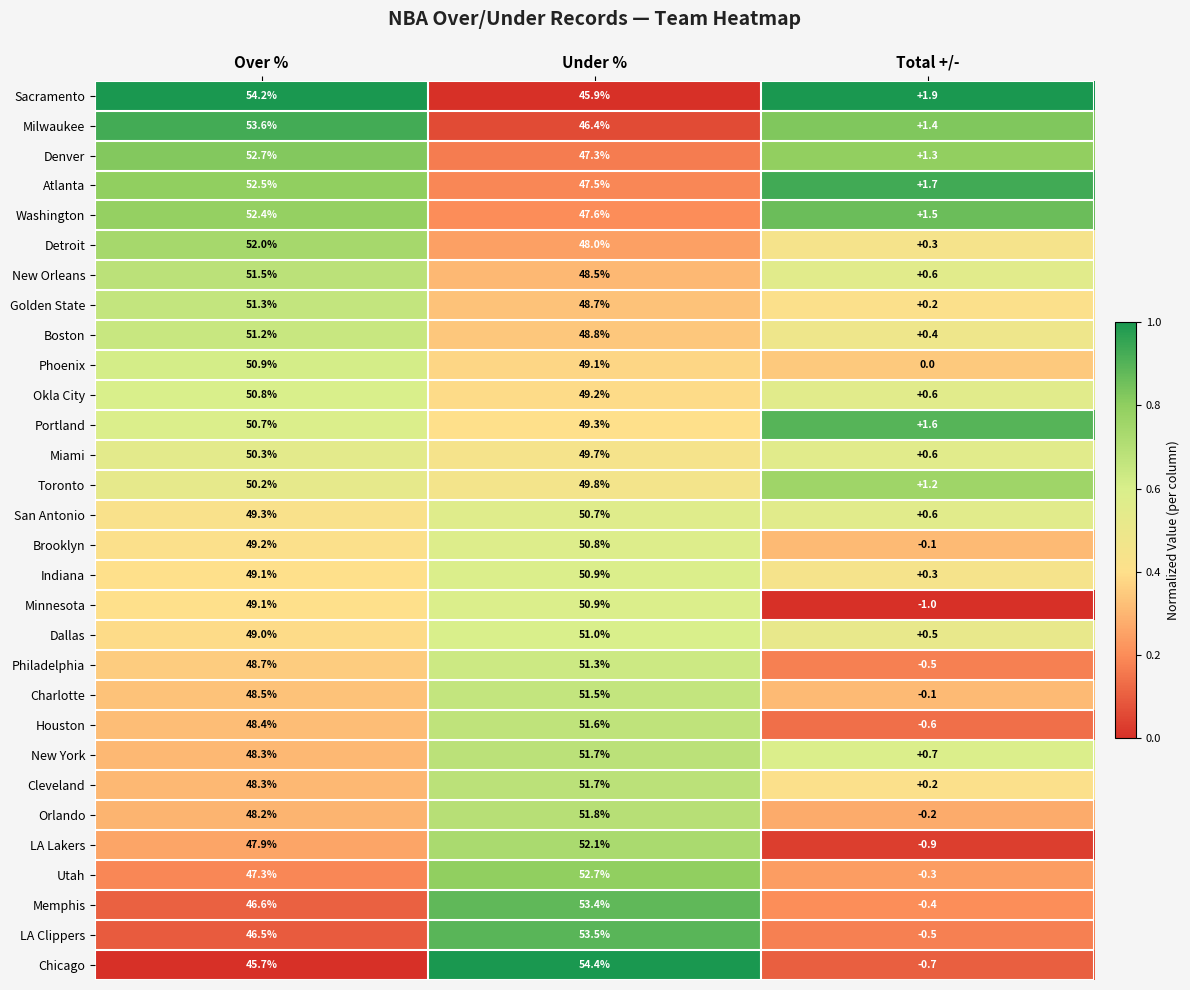

Rank the categories by Chicago value from lowest to highest.

Total +/-, Over %, Under %